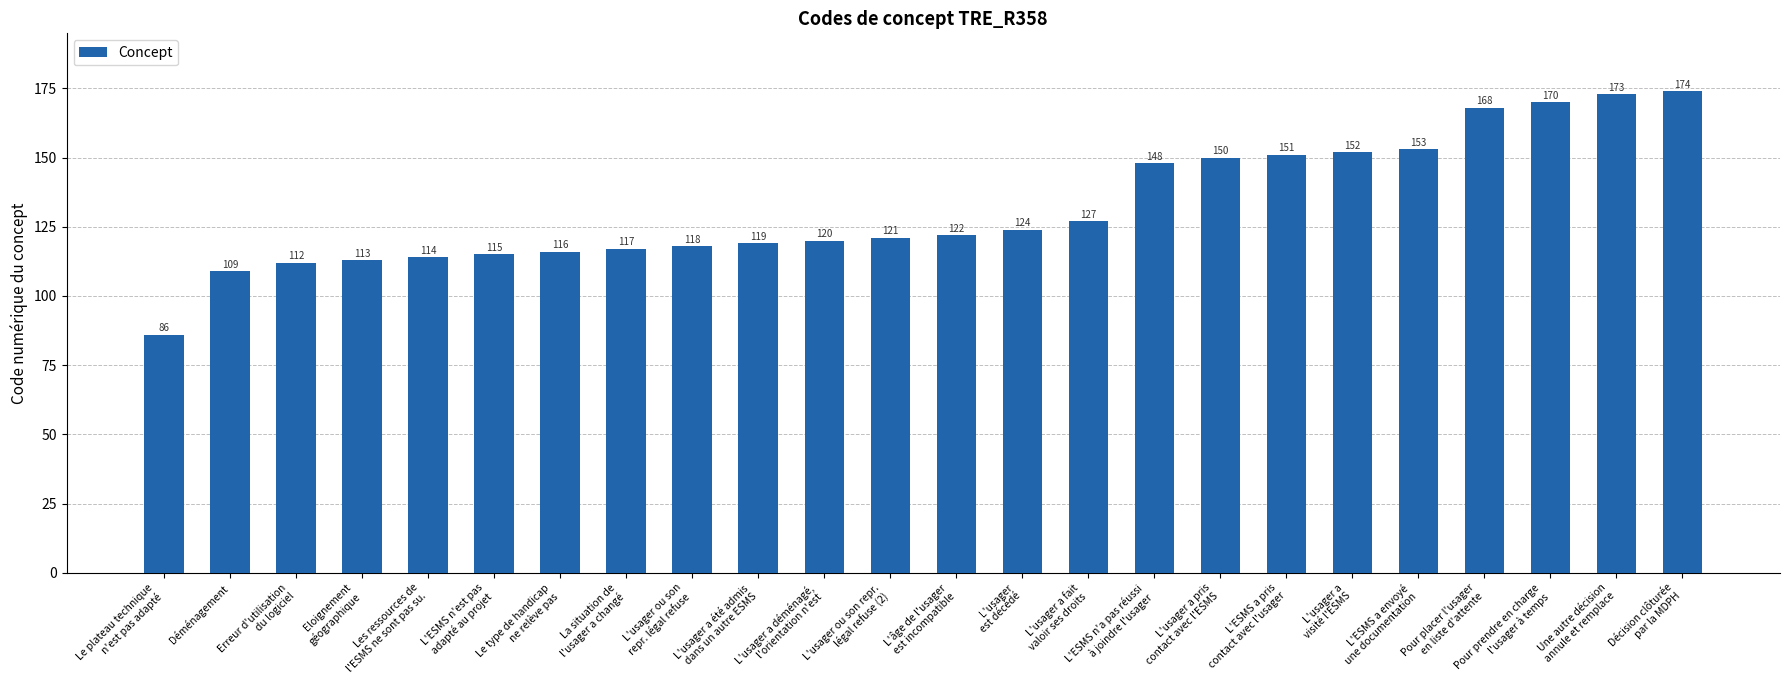

The value at L'usager a été admis
dans un autre ESMS is 28. True or false?

False